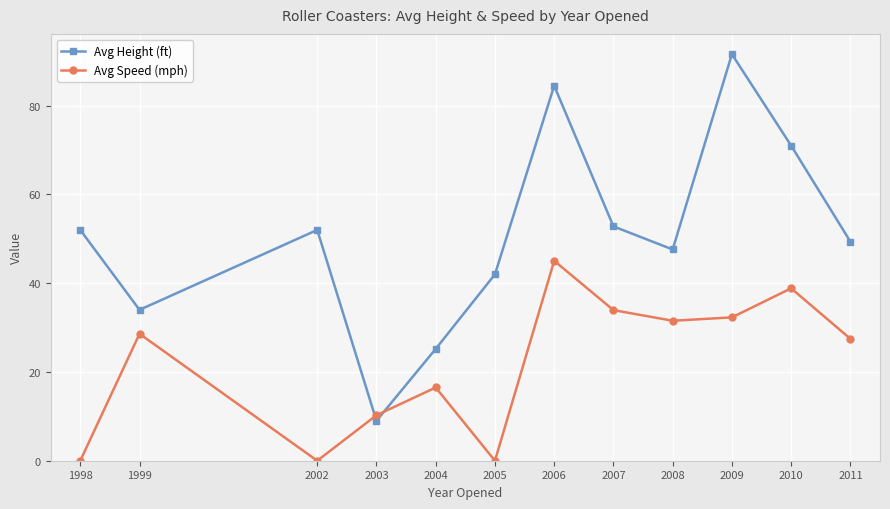

At which category is the sum across all series the highest?

2006